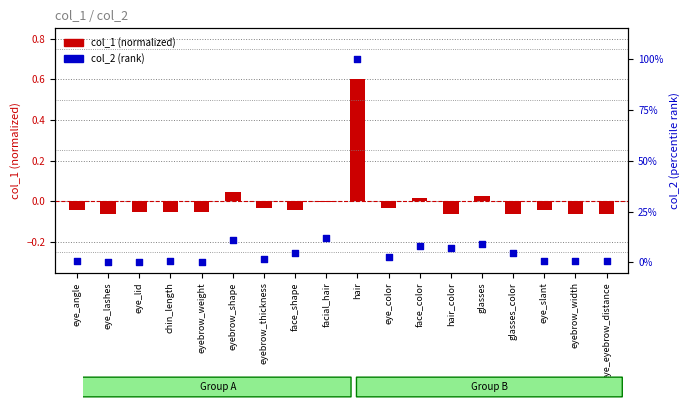

What are all the series names shown in the legend?

col_1 (normalized), col_2 (rank)